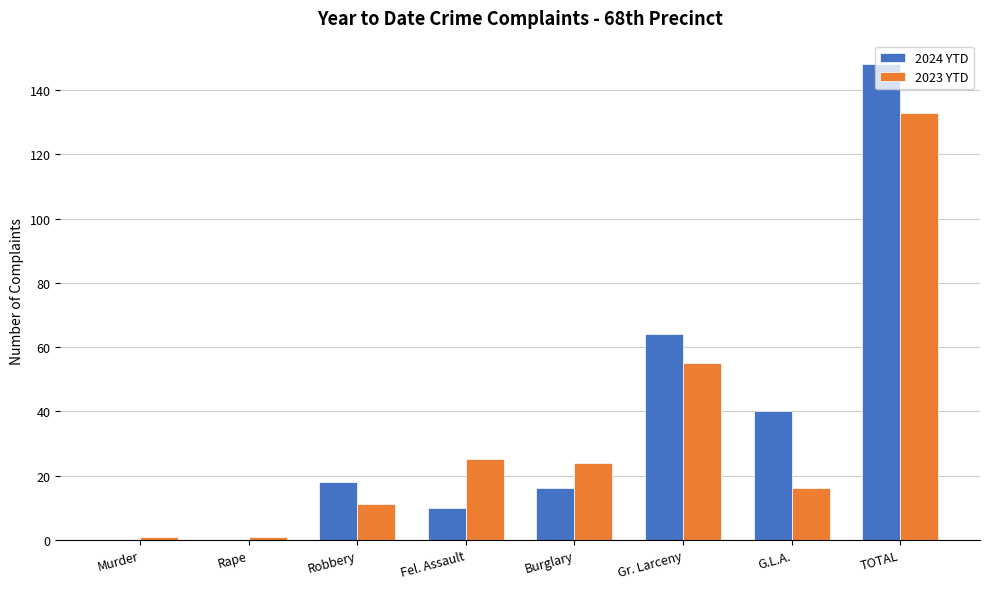

What is the greatest value displayed?

148